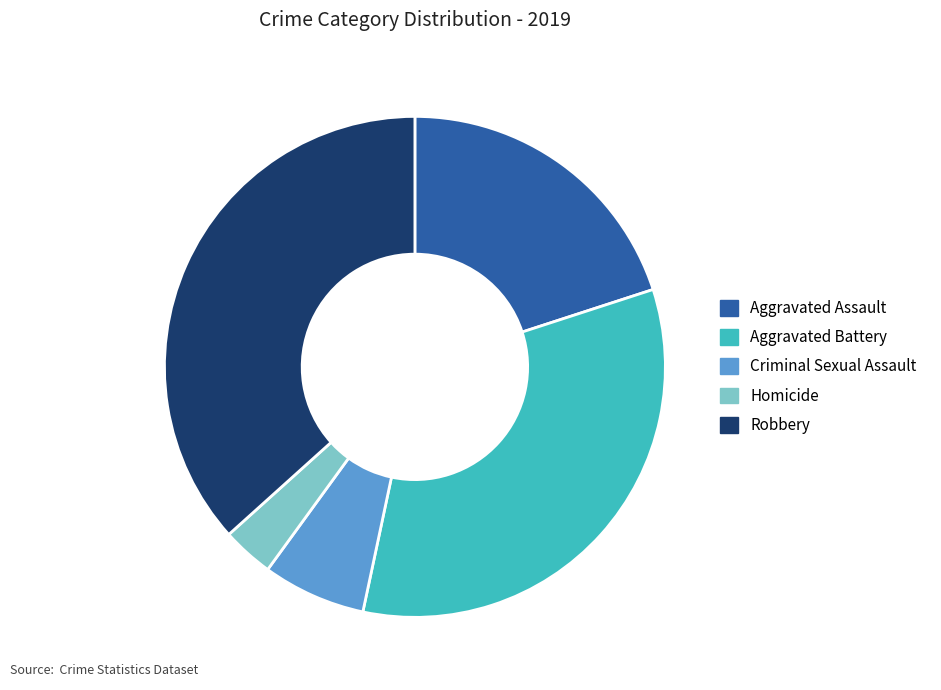

How many slices are in this pie chart?

5